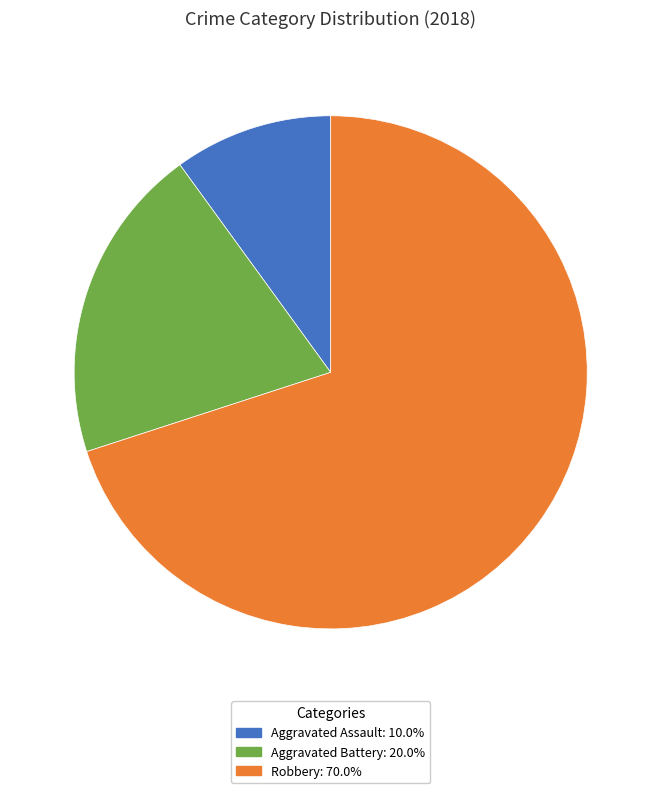

Rank the categories by value from lowest to highest.

Aggravated Assault, Aggravated Battery, Robbery